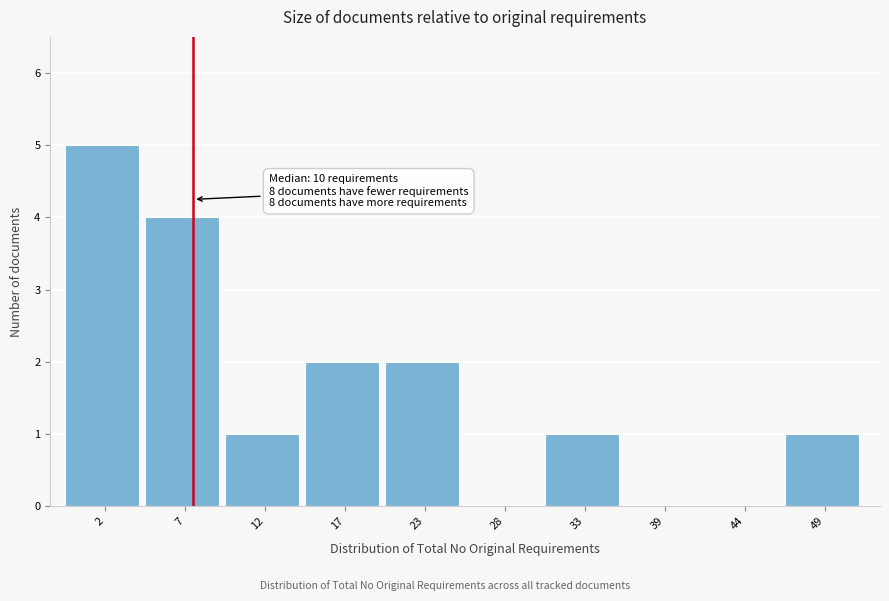

Reading left to right, list all the values displayed in this chart.

2=5	7=4	12=1	17=2	23=2	28=0	33=1	39=0	44=0	49=1